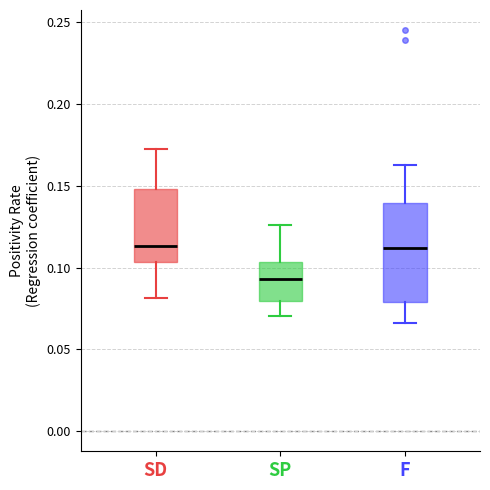

Which box's median line is the lowest?

SP